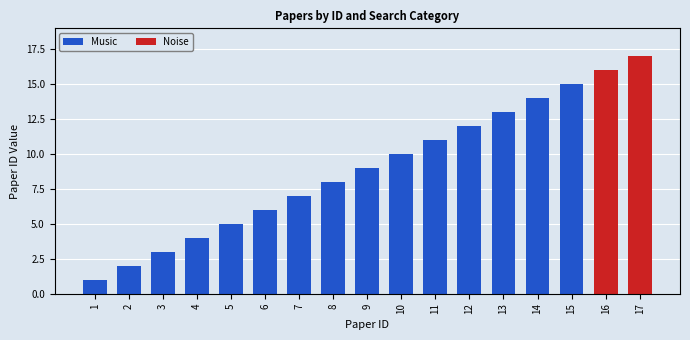

Does the chart contain stacked bars?

No